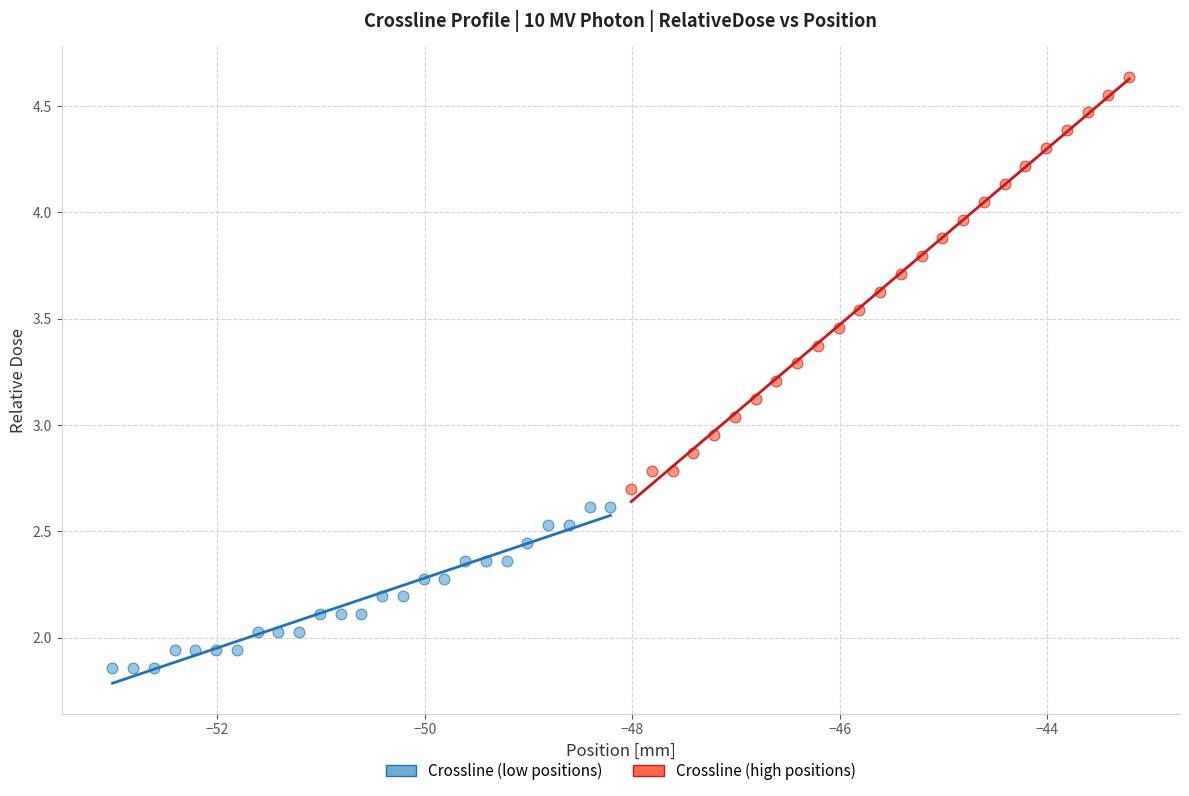

Which series contains the highest Y value?

Crossline (high positions)